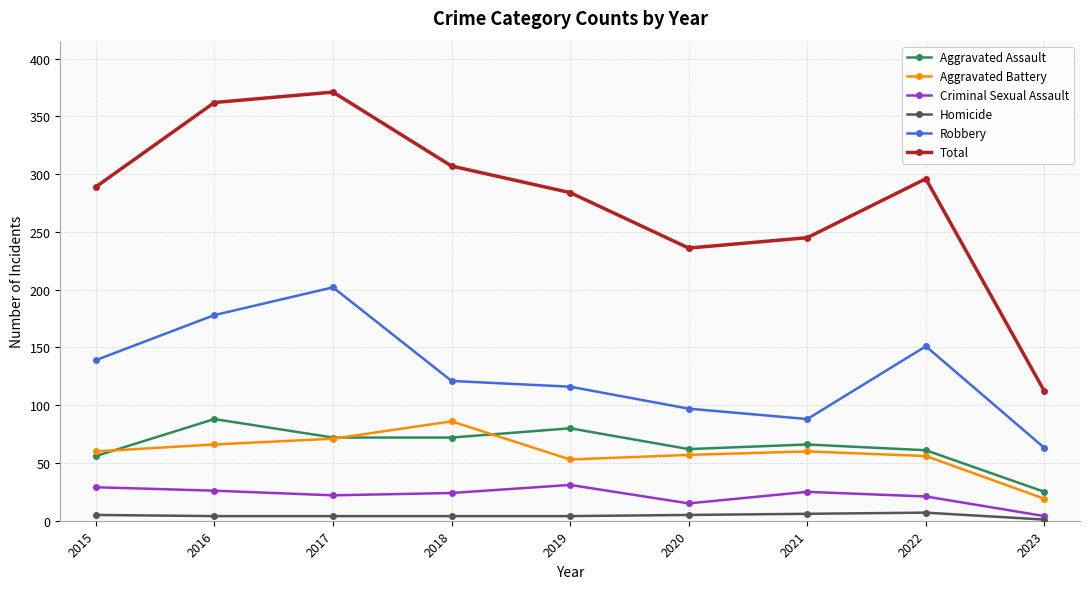

What is the greatest value displayed?

371